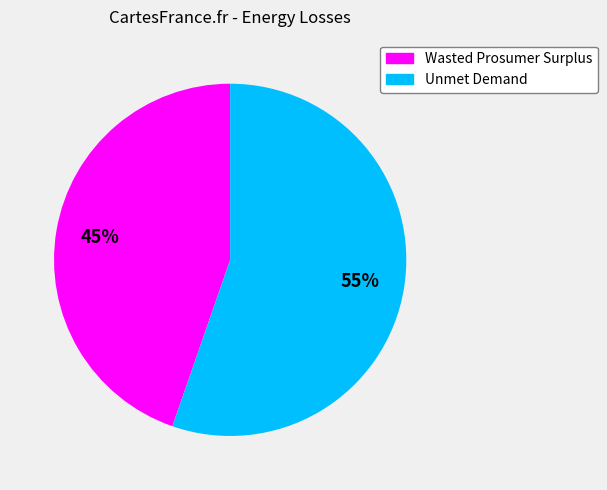

Rank the categories by value from highest to lowest.

Unmet Demand, Wasted Prosumer Surplus